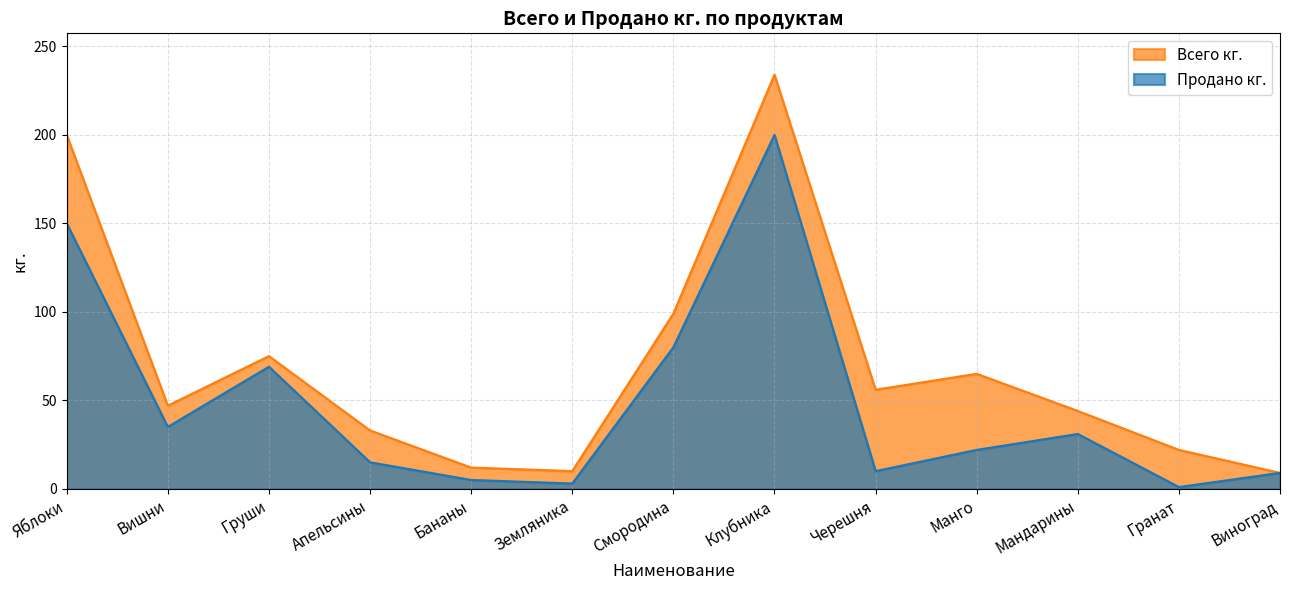

Reading left to right, extract all data points from this chart.

Продано кг.: 150	35	69	15	5	3	80	200	10	22	31	1	9
Всего кг.: 200	47	75	33	12	10	99	234	56	65	44	22	9